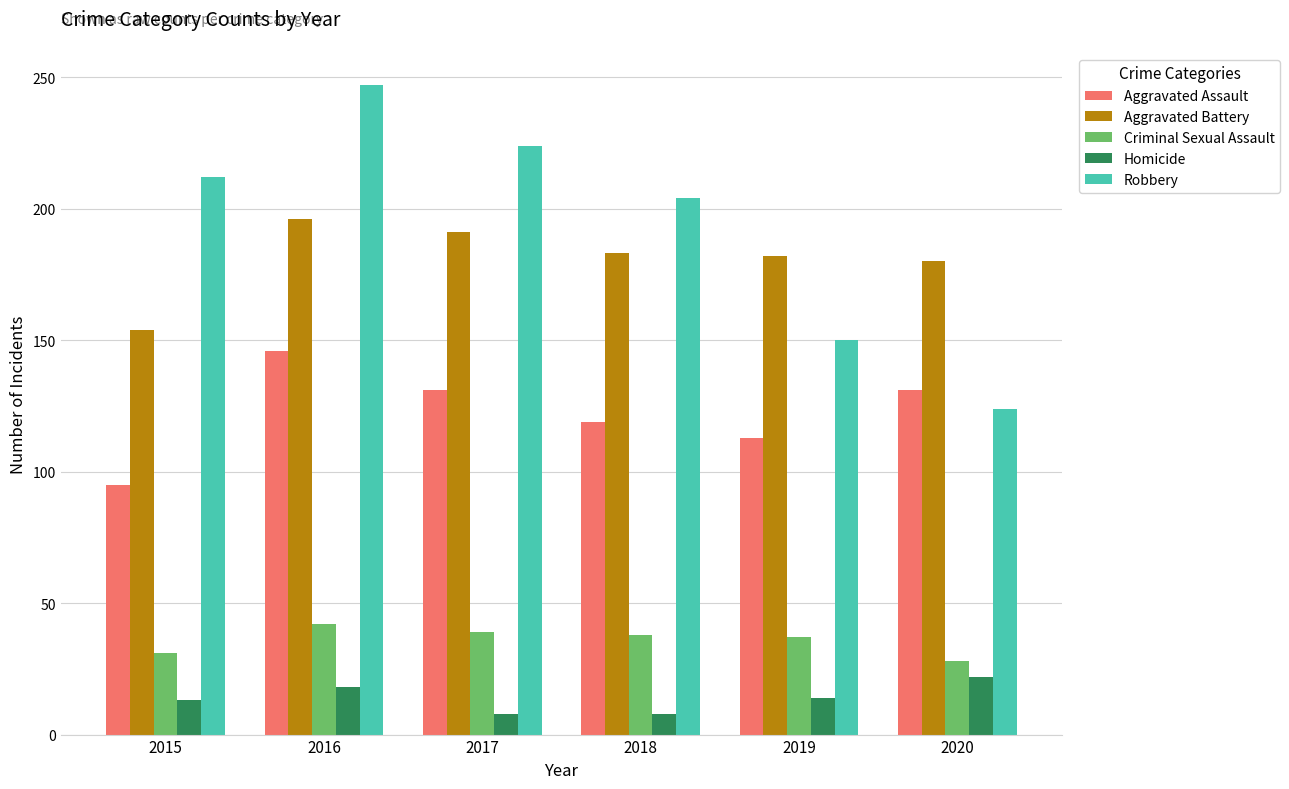

Between 2015 and 2016, which series saw the biggest shift?

Aggravated Assault